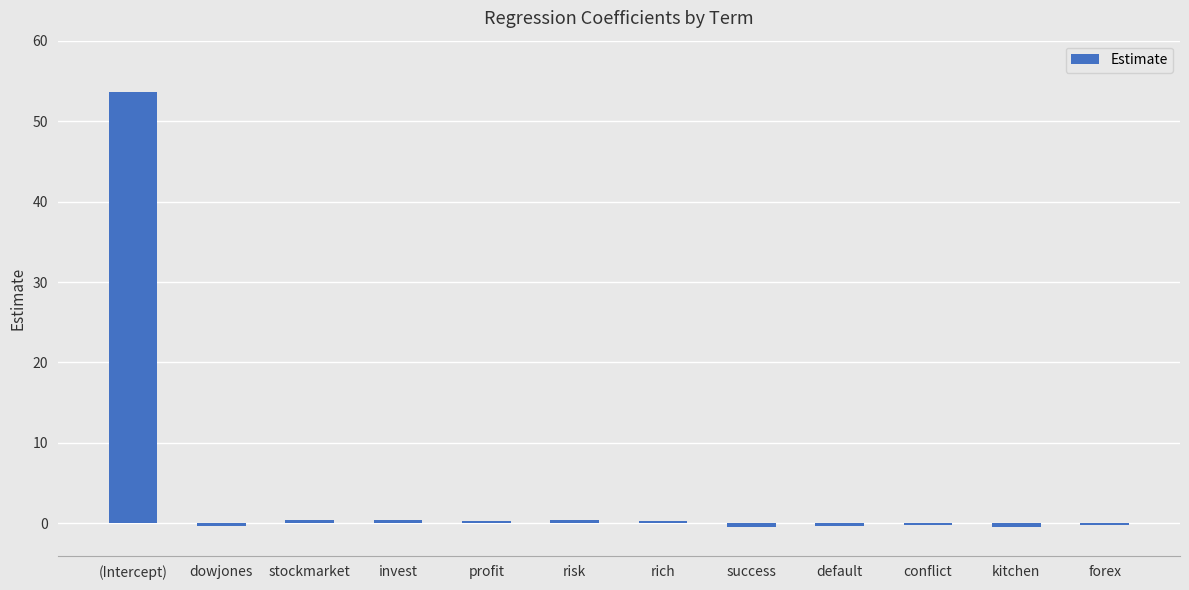

What position from the right is stockmarket?

10